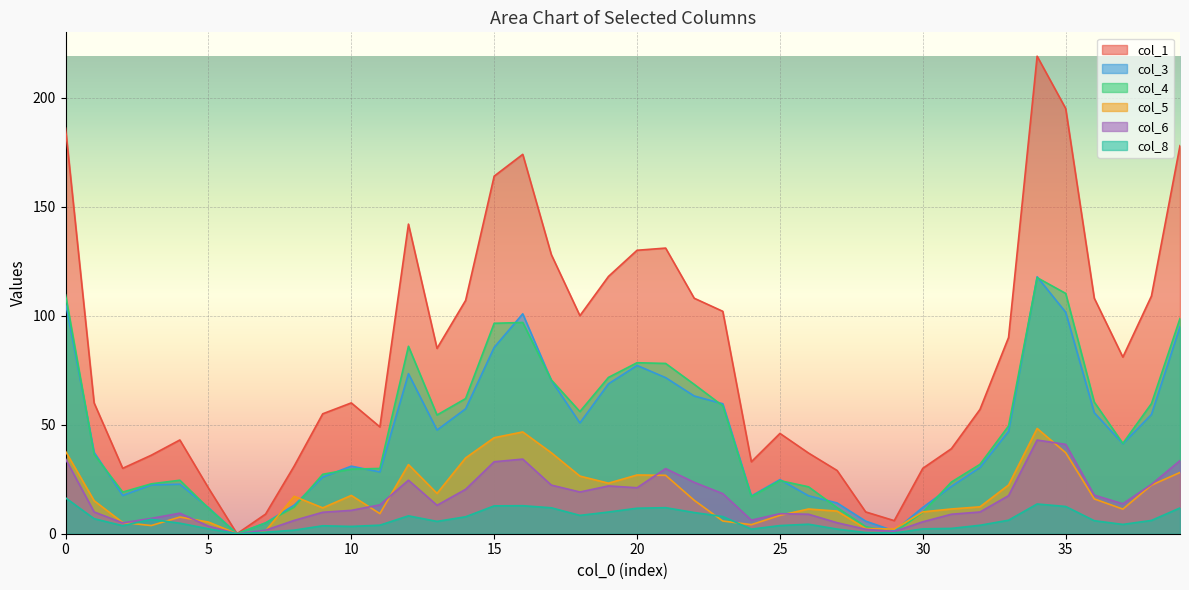

Which series has the widest spread of values?

col_1